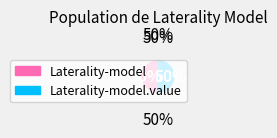

To the nearest percent, what is the average slice percentage?

50%